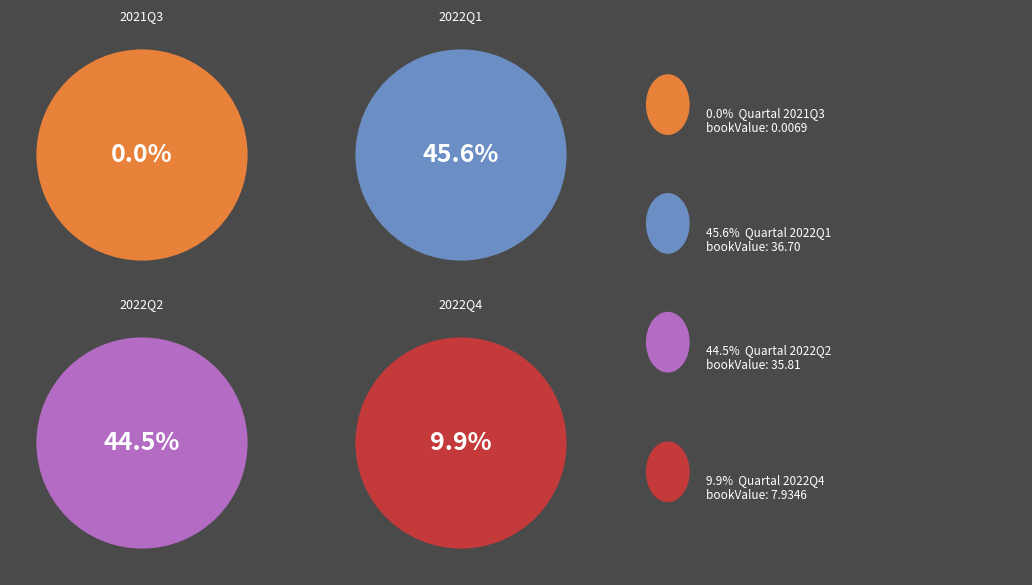

What percentage is the 2022Q4 slice, to the nearest percent?

10%